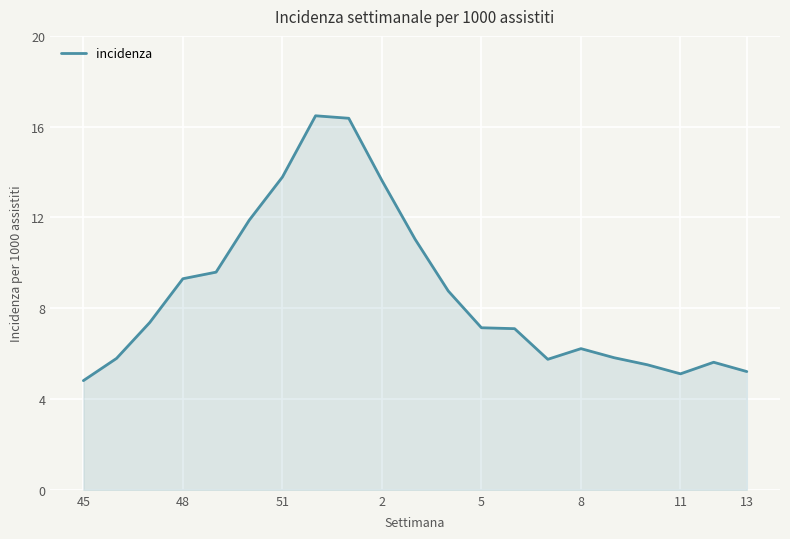

What is the maximum value shown in the chart?

16.5